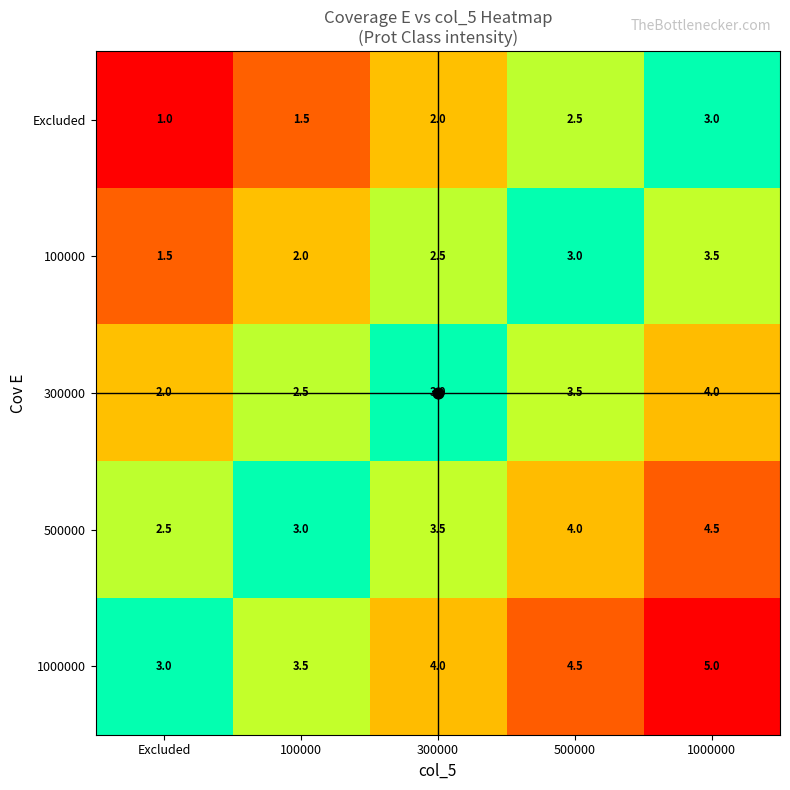

What is the spread (max minus min) of values at 500000?

2.0